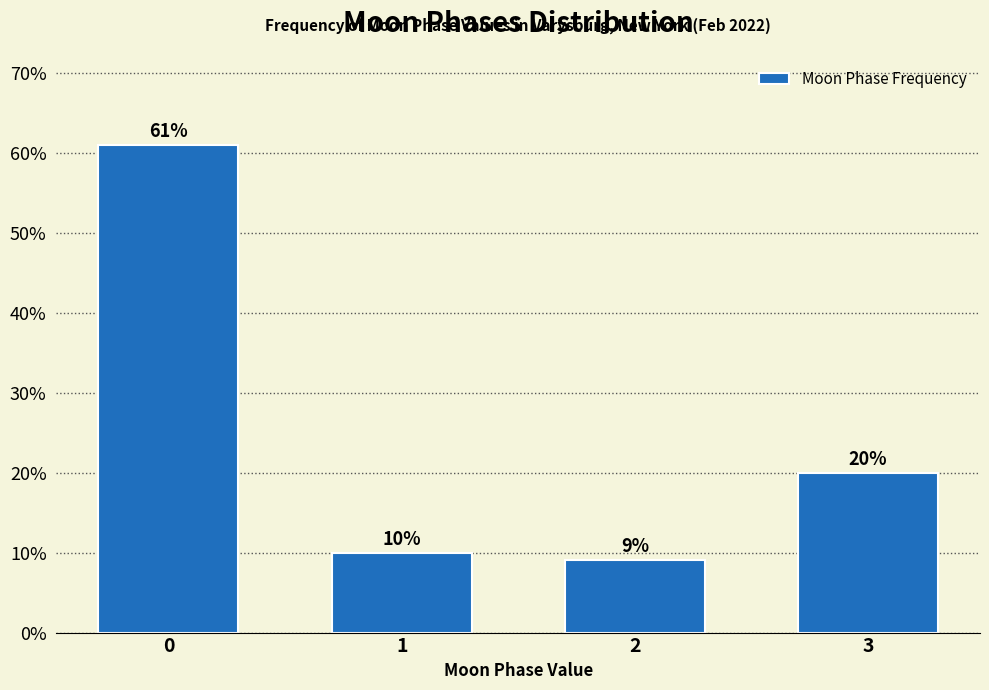

Reading left to right, list all the values displayed in this chart.

61.0	10.0	9.0	20.0